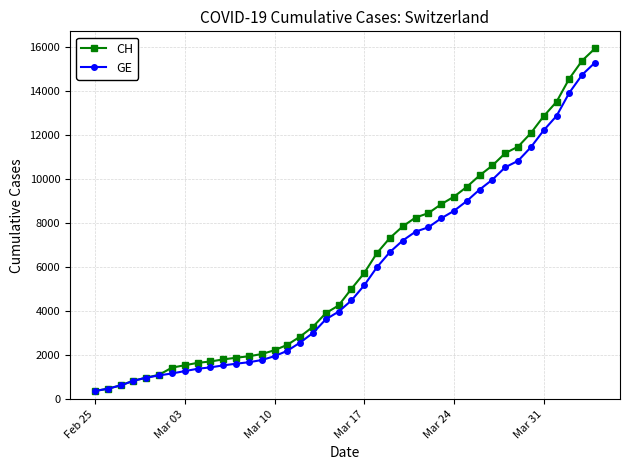

What is the highest value of the GE series?

15284